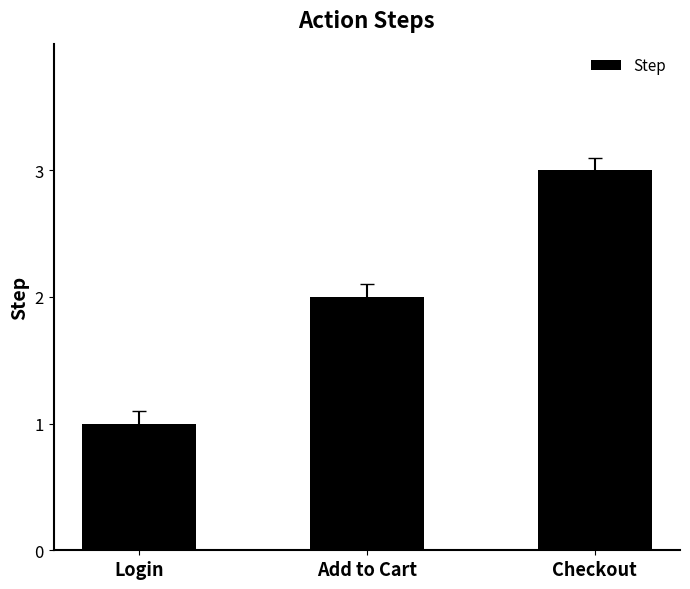

Which label corresponds to the largest value in the chart?

Checkout